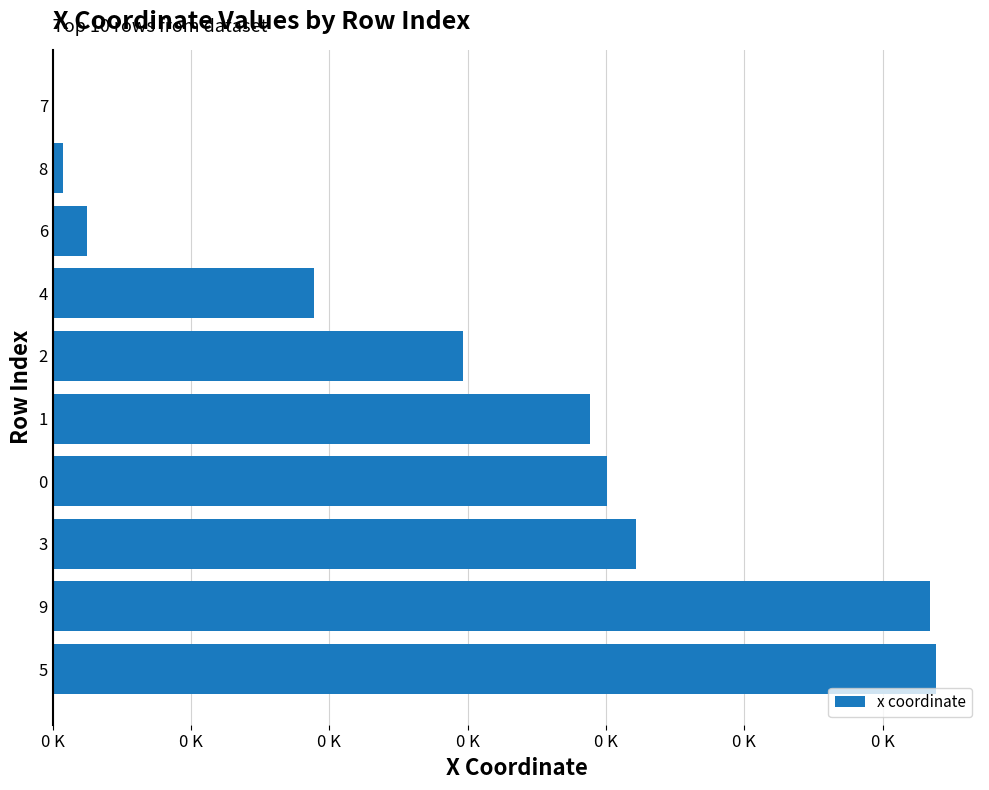

What is the maximum value shown in the chart?

63.8